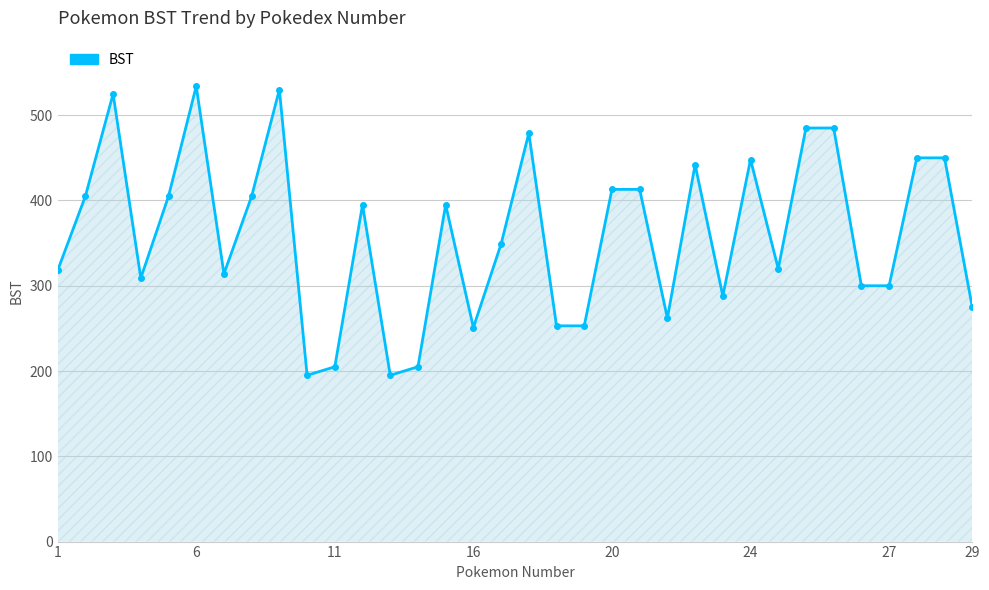

What is the greatest value displayed?

534